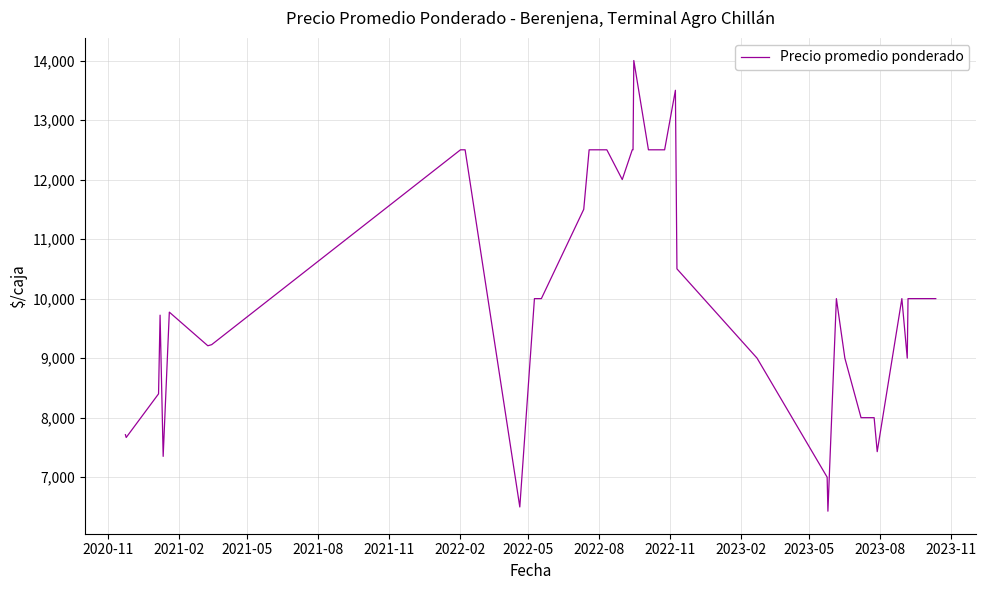

Does the chart have visible grid lines?

Yes